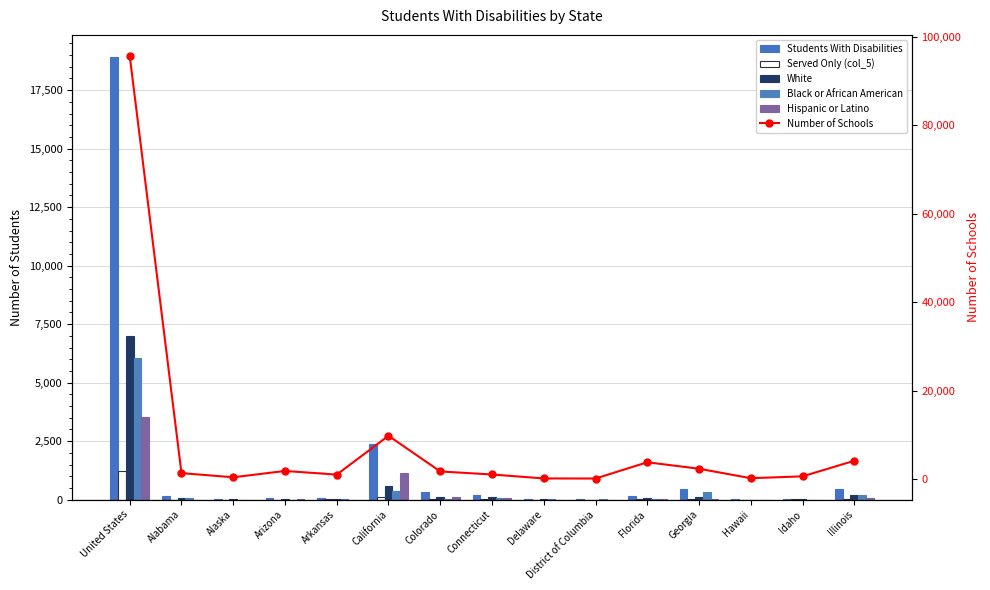

What is the label of the 14th bar from the right?

Alabama